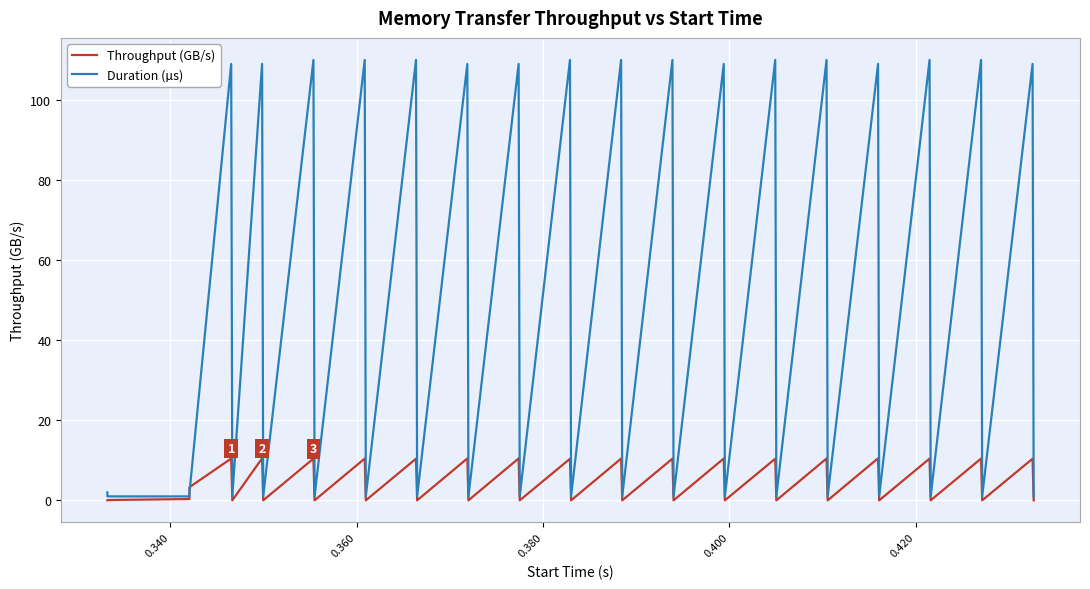

What is the difference between the second highest and second lowest values in the Throughput (GB/s) series?

10.5